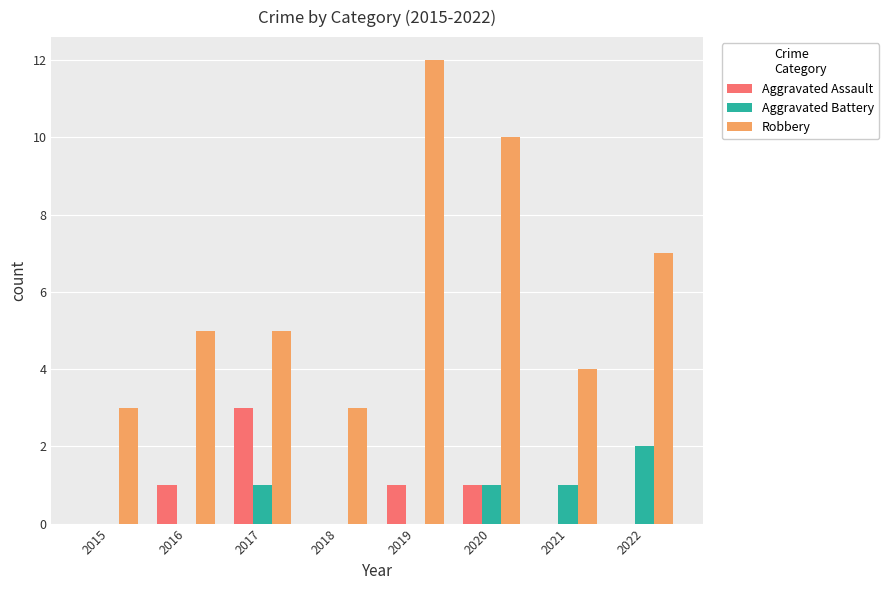

What is the greatest value displayed?

12